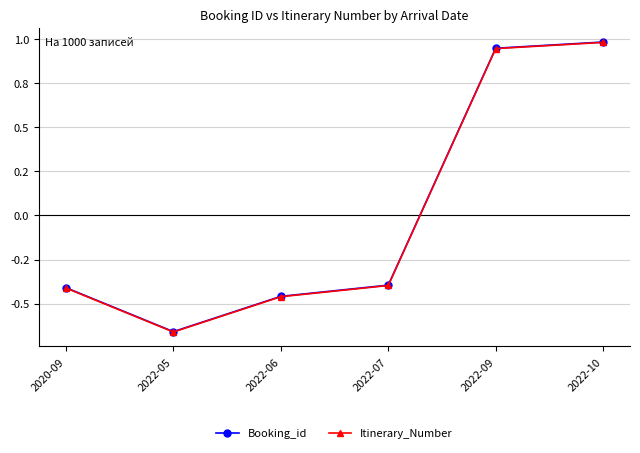

What are all the series names shown in the legend?

Booking_id, Itinerary_Number